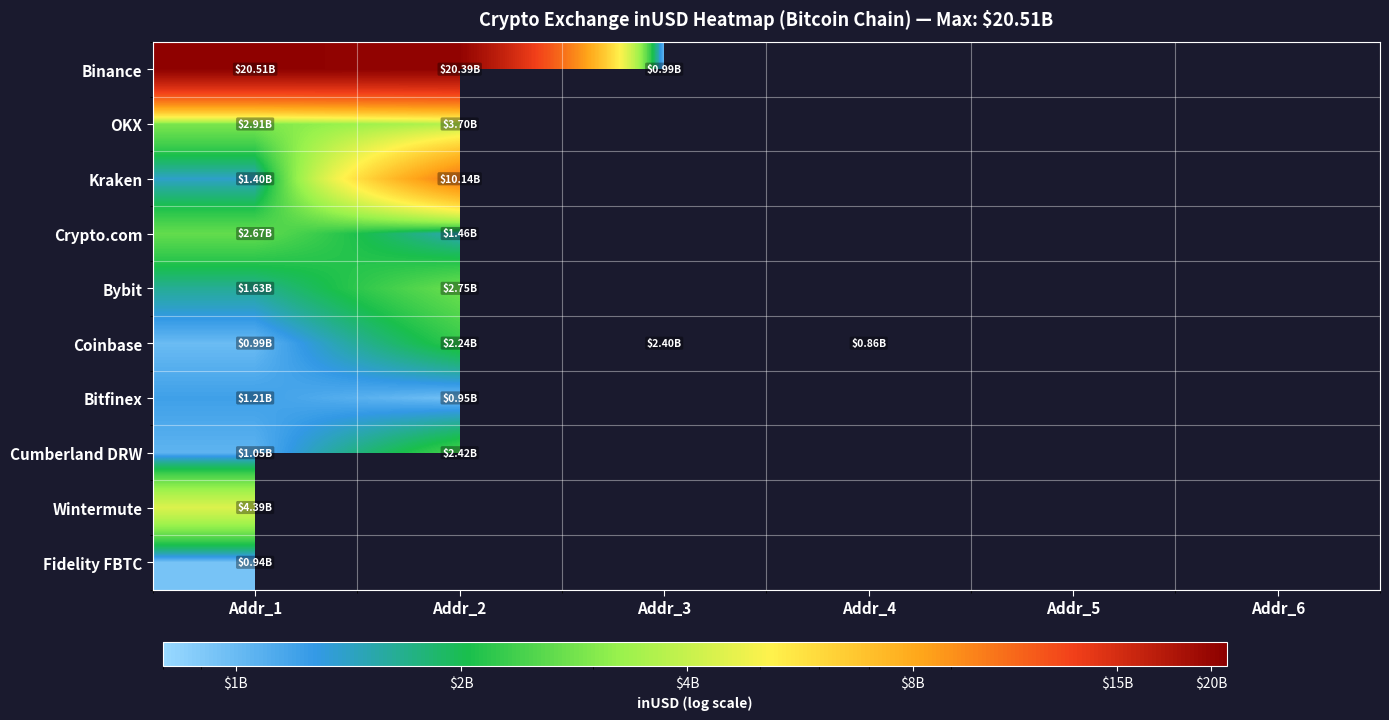

What value does the Coinbase series have at Addr_3?

2398082013.6